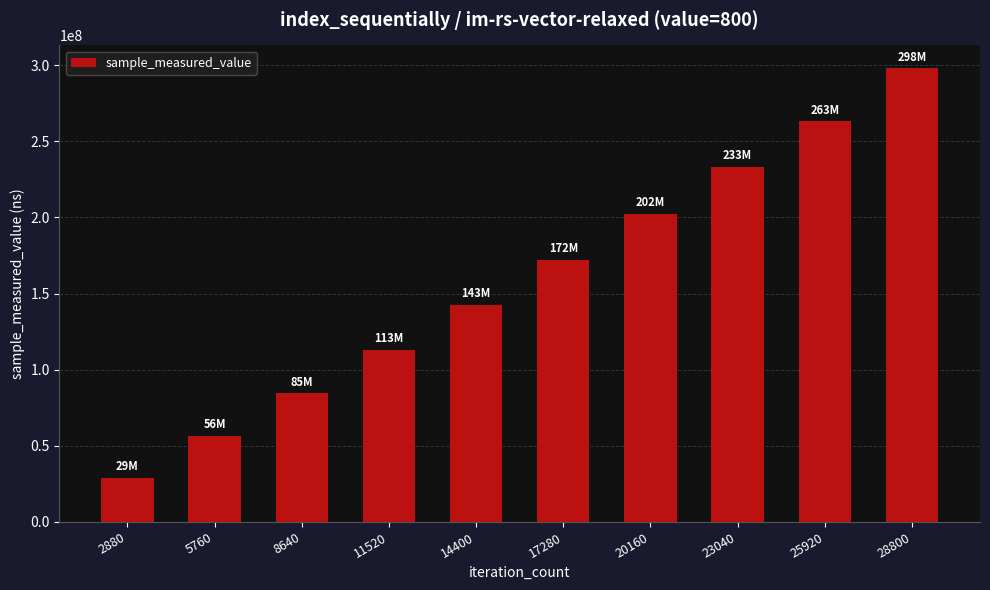

The chart shows a value of 233115785 at 23040. True or false?

True